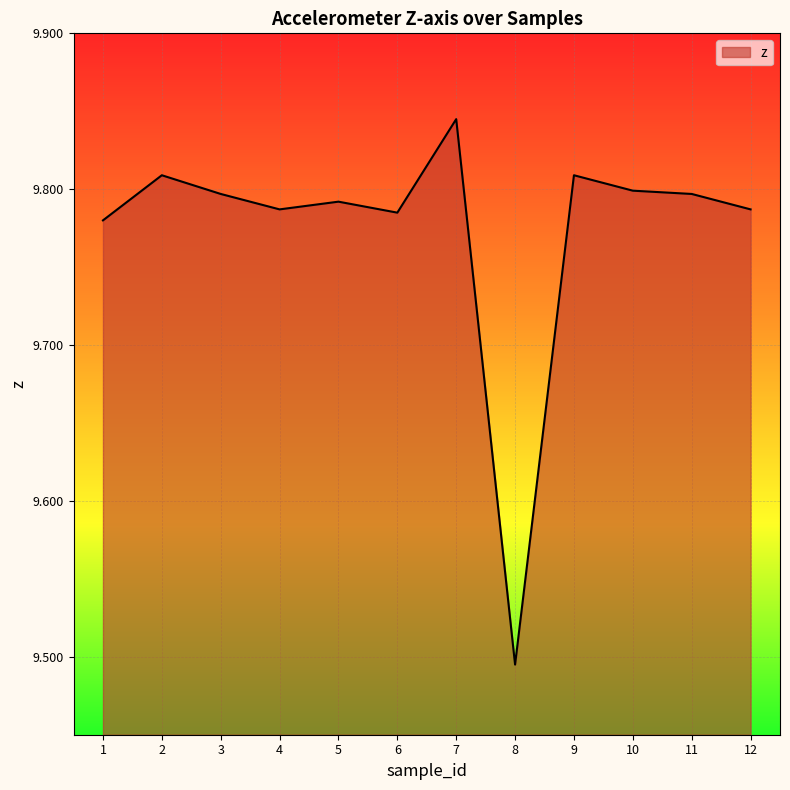

How many categories are shown in the chart?

12